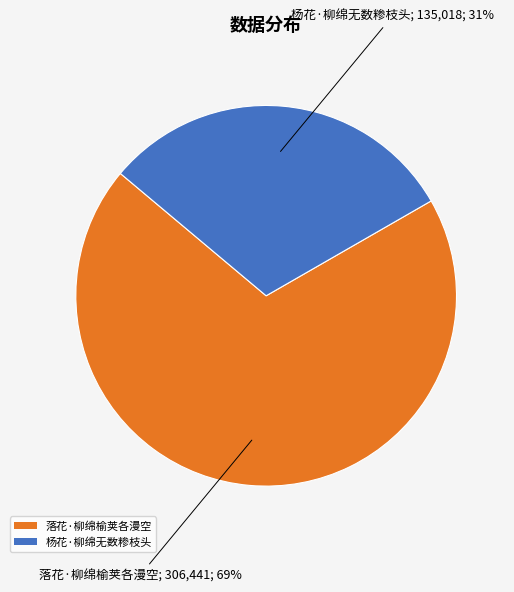

The 落花·柳绵榆荚各漫空 slice represents 69% of the pie. True or false?

True